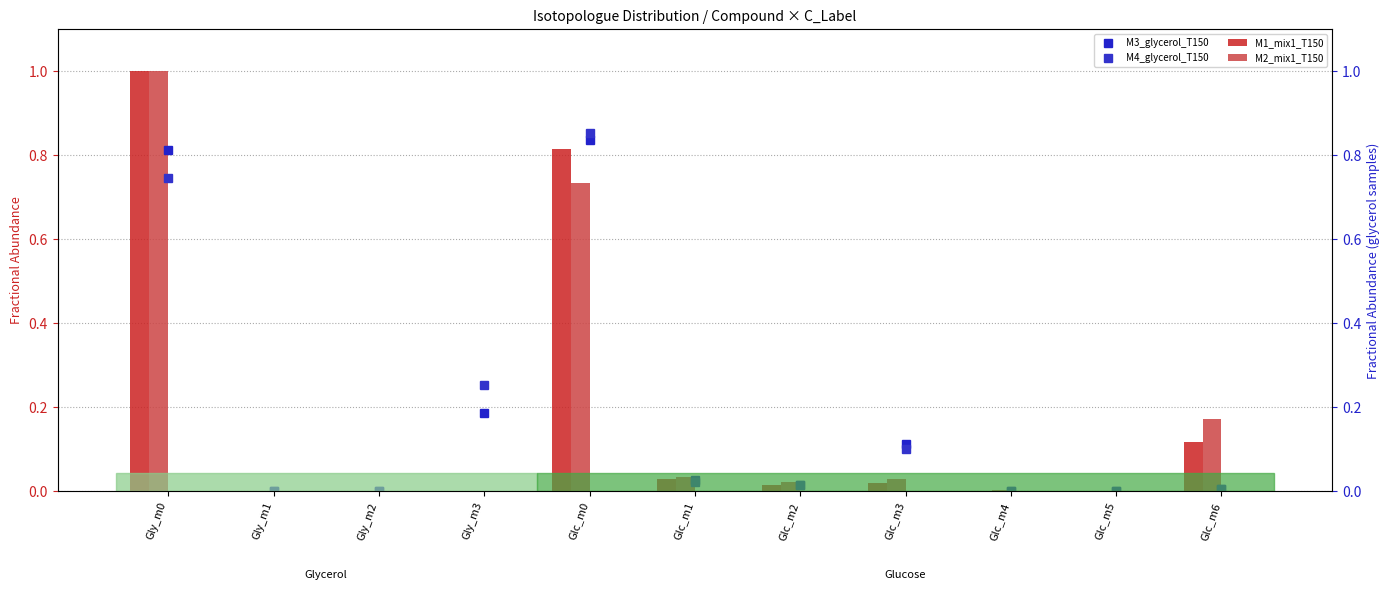

Are the bars grouped side by side (vs. stacked)?

Yes